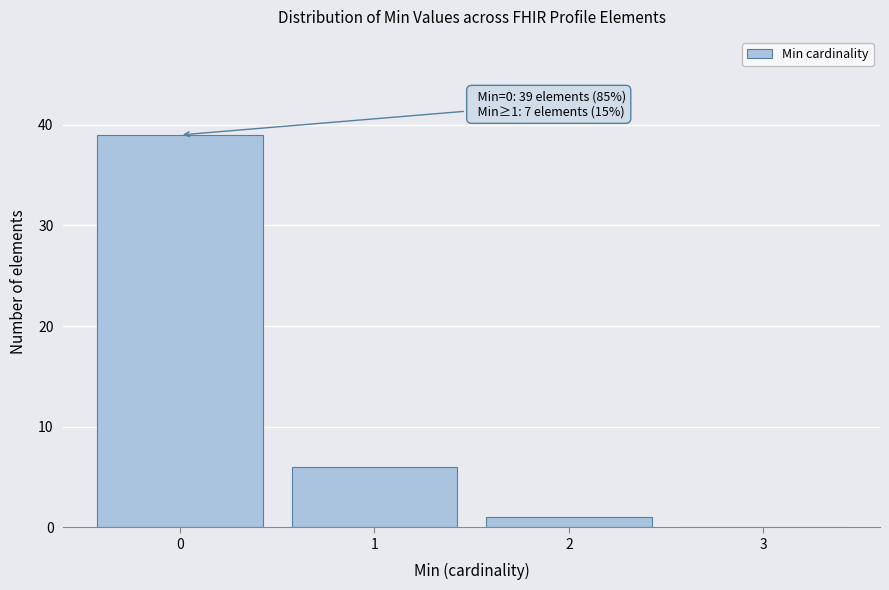

Over which range of the x-axis is the bar tallest?

-0.5 to 0.5